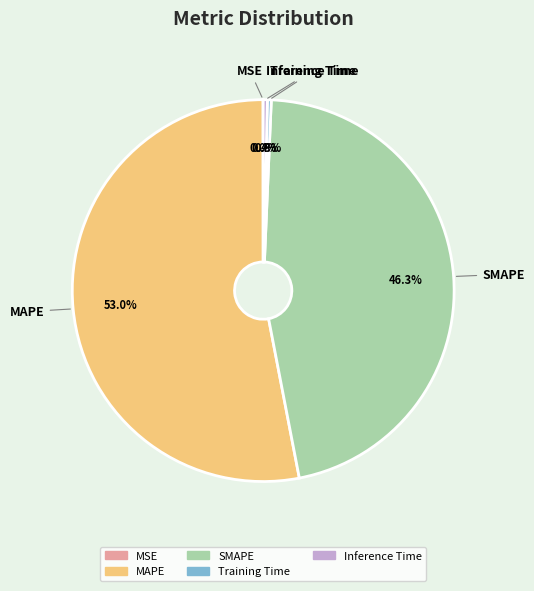

Which category has the biggest portion of the pie?

MAPE